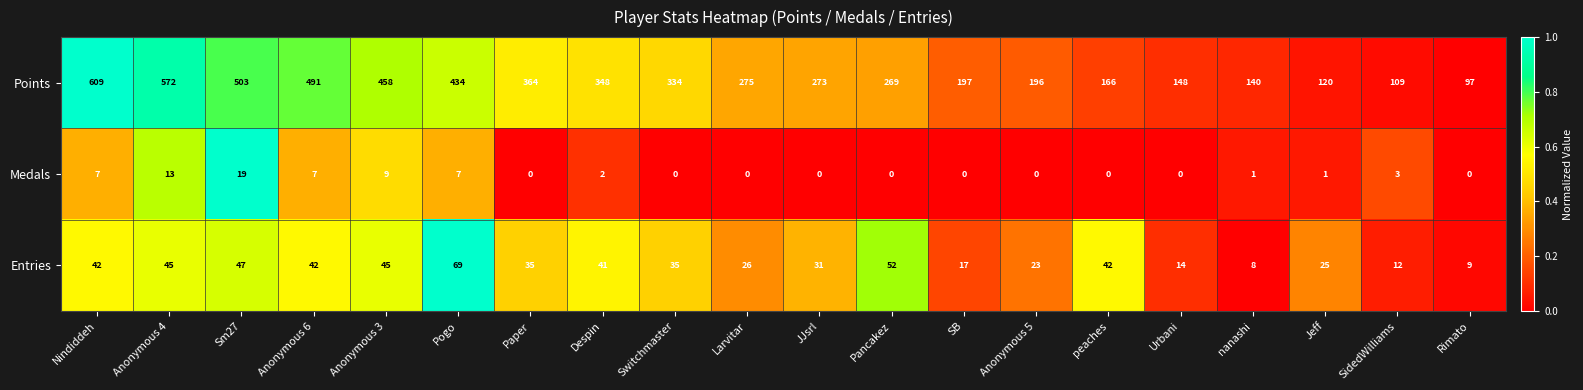

The Points series shows 348 at Despin. True or false?

True